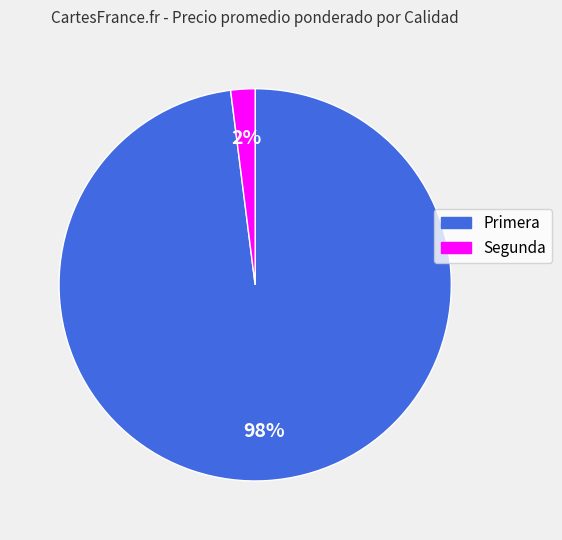

Approximately how many times larger is the value at Primera compared to Segunda?

49.0